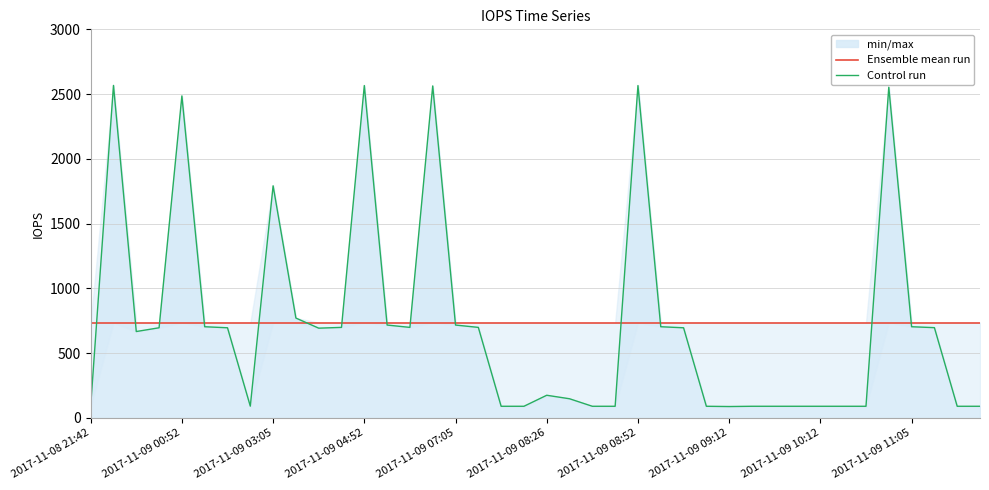

How many times do Control run and Ensemble mean run cross each other?

14